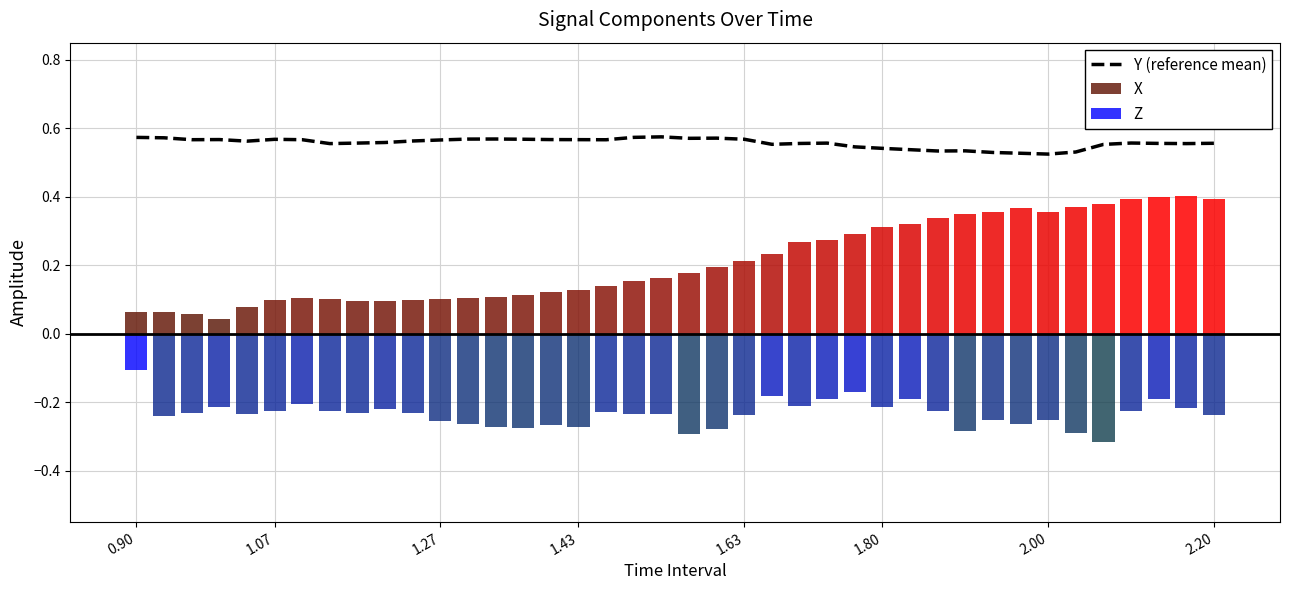

Does the chart contain any negative values?

No